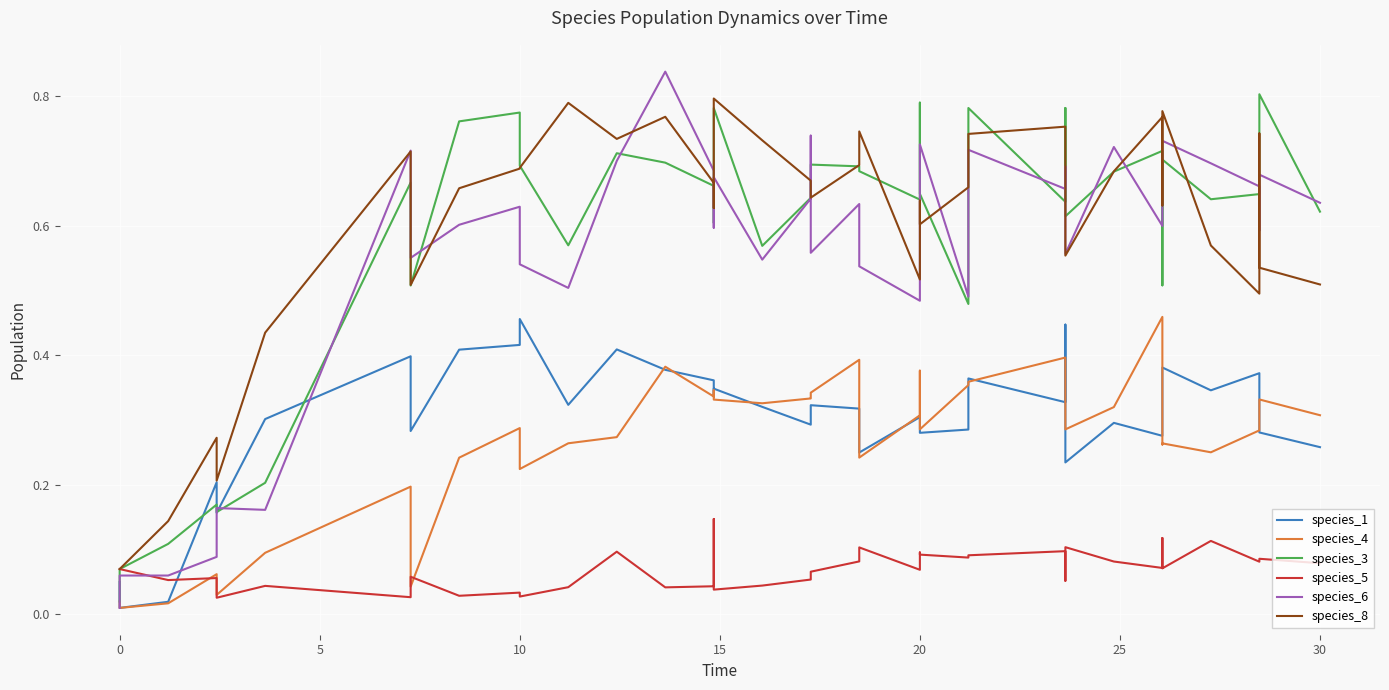

What are all the series names shown in the legend?

species_1, species_4, species_3, species_5, species_6, species_8